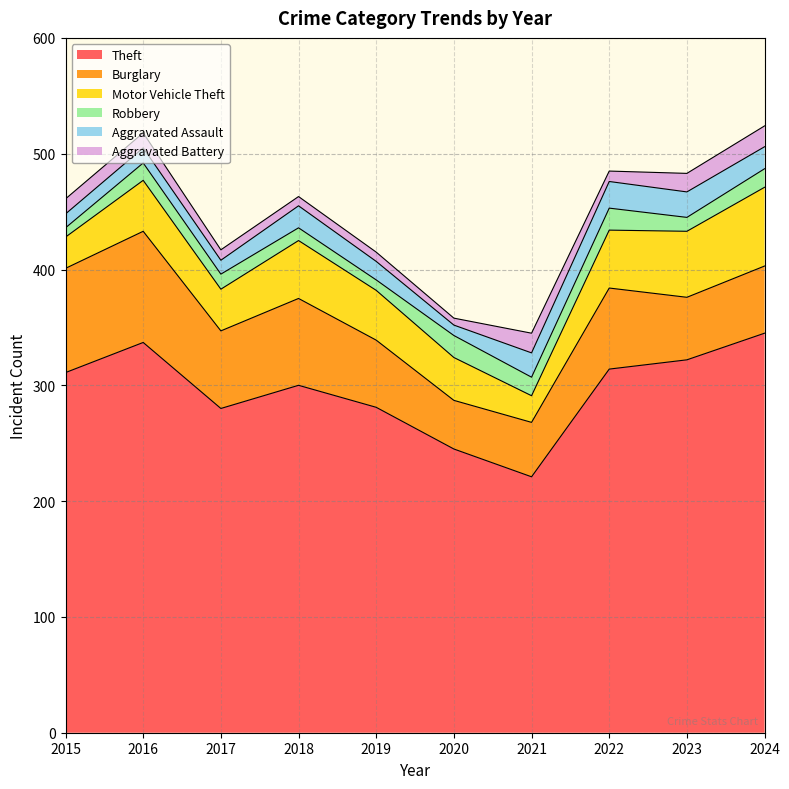

Is it true that Aggravated Assault equals 23 at 2022?

True